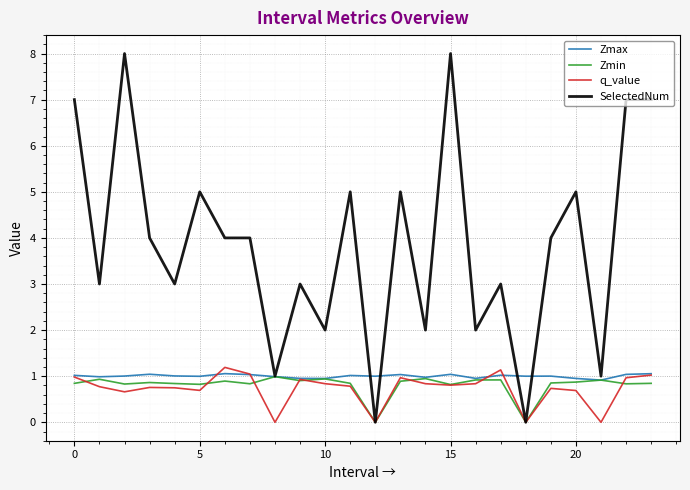

True or false: Zmax has more than 2 interior local peaks.

True